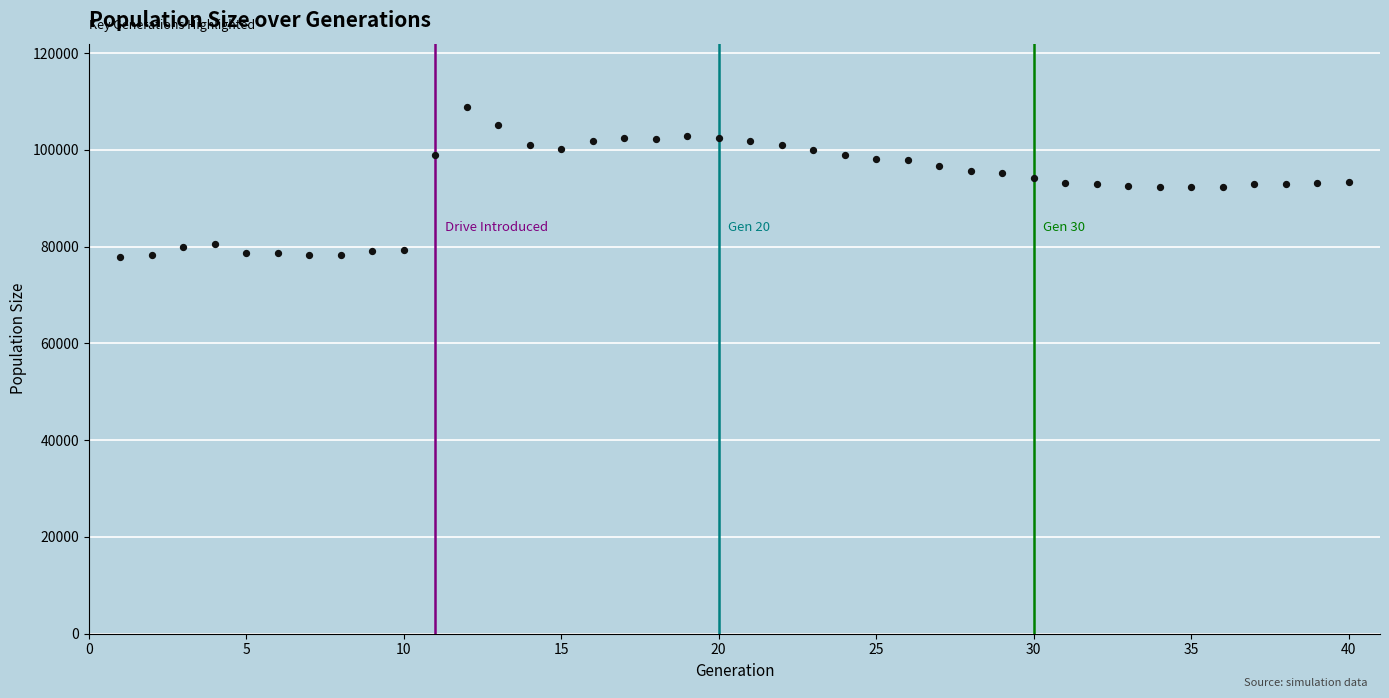

What is the range of Y values (max minus min)?

30973